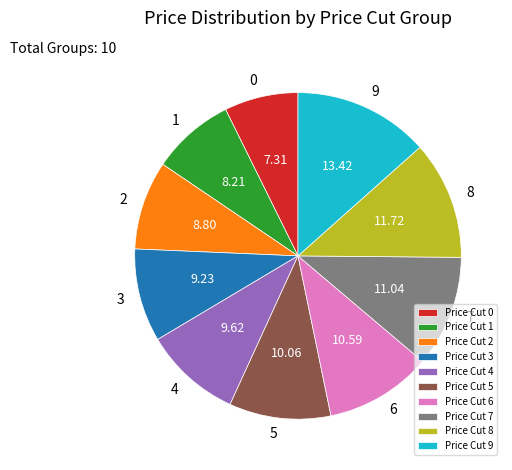

How many slices are in this pie chart?

10